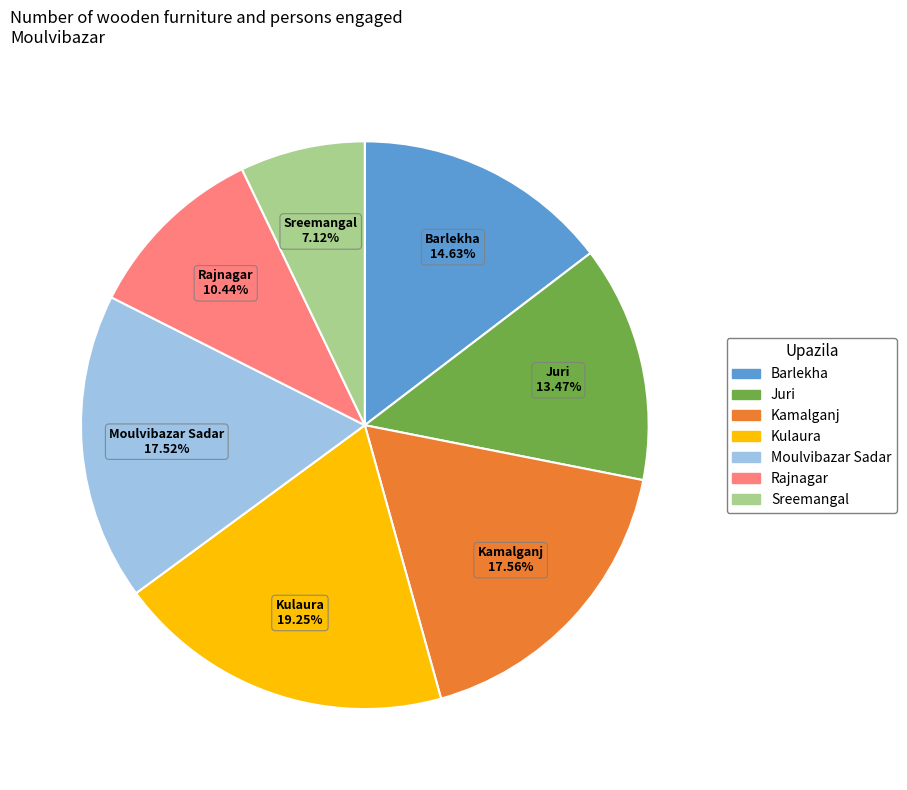

Which category has the biggest portion of the pie?

Kulaura